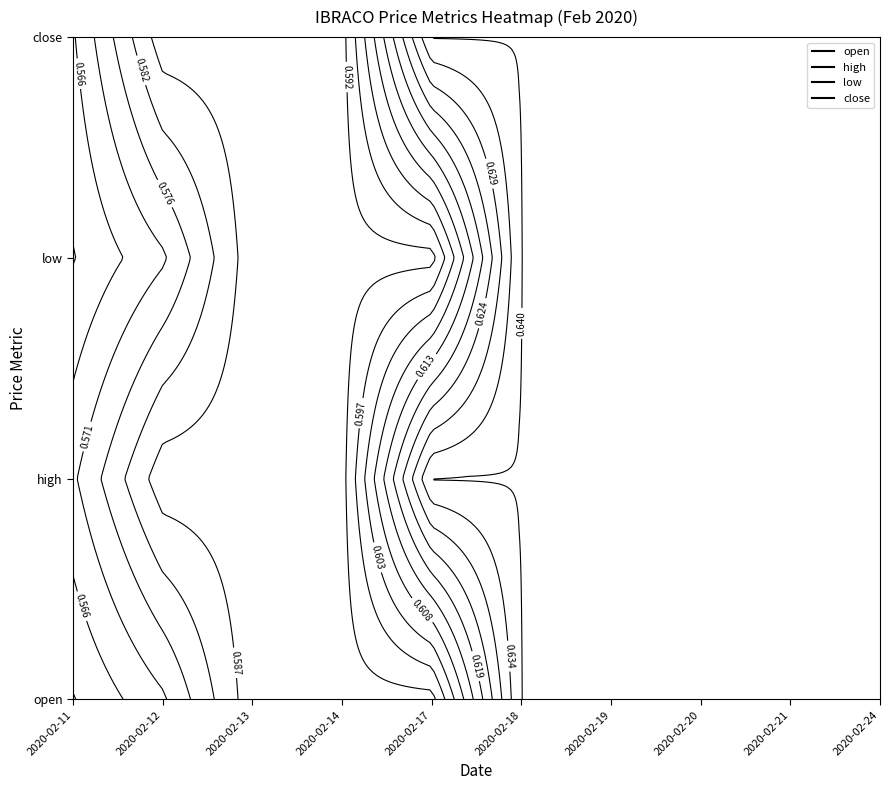

Reading right to left, what are all the values shown in this chart?

2020-02-11: close=0.6	low=0.6	high=0.6	open=0.6
2020-02-12: close=0.6	low=0.6	high=0.6	open=0.6
2020-02-13: close=0.6	low=0.6	high=0.6	open=0.6
2020-02-14: close=0.6	low=0.6	high=0.6	open=0.6
2020-02-17: close=0.6	low=0.6	high=0.6	open=0.6
2020-02-18: close=0.6	low=0.6	high=0.6	open=0.6
2020-02-19: close=0.6	low=0.6	high=0.6	open=0.6
2020-02-20: close=0.6	low=0.6	high=0.6	open=0.6
2020-02-21: close=0.6	low=0.6	high=0.6	open=0.6
2020-02-24: close=0.6	low=0.6	high=0.6	open=0.6